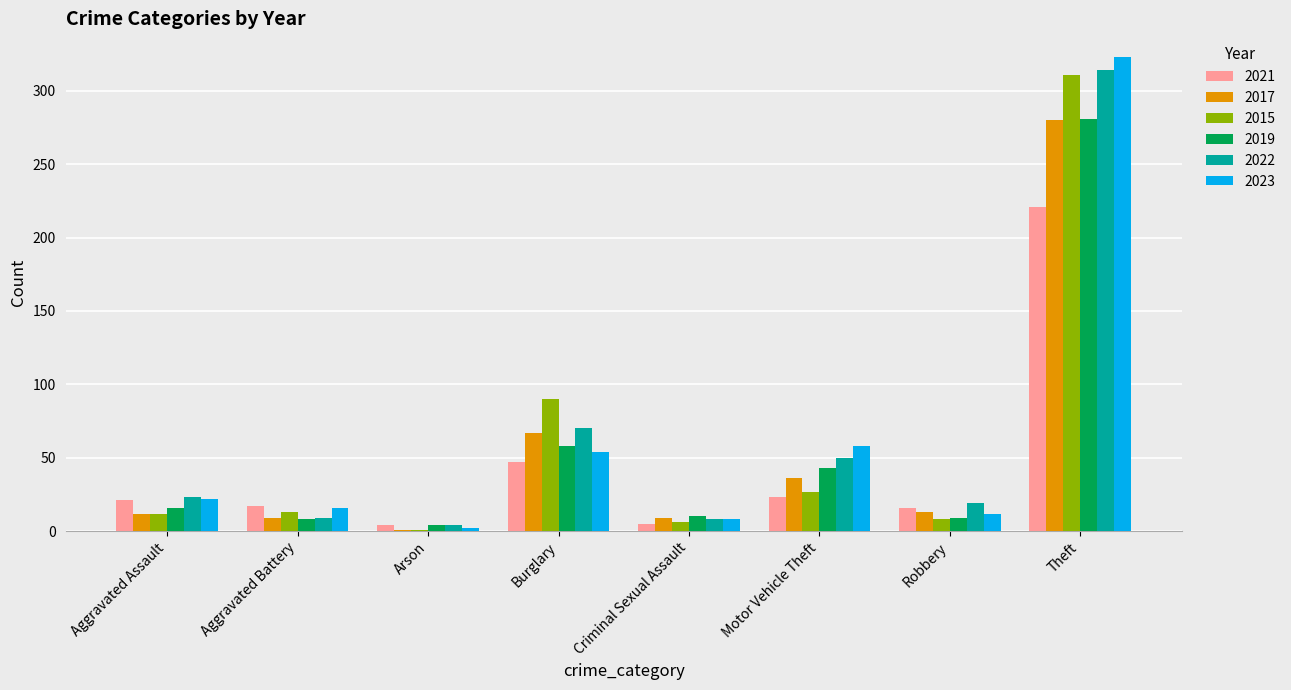

Which series has the widest spread of values?

2023